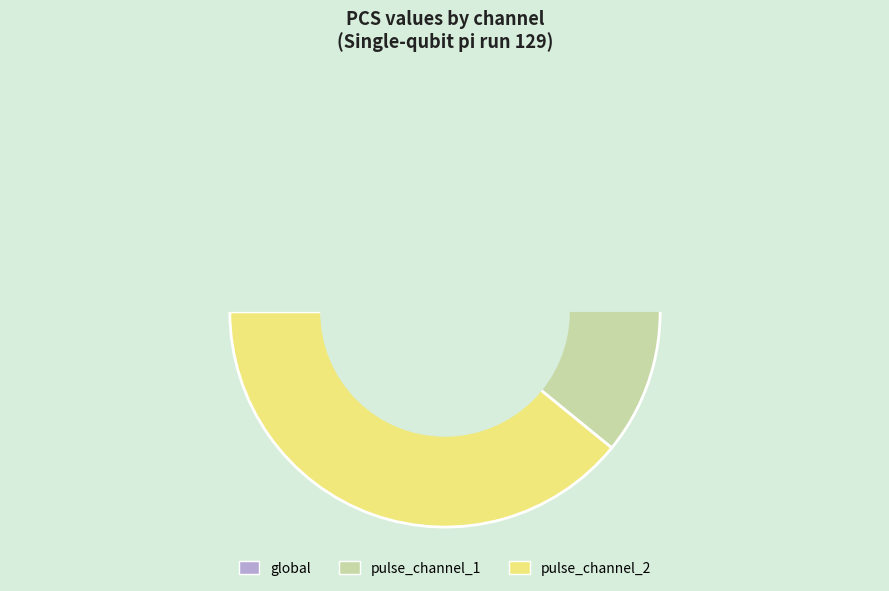

Is it true that global is 46% of the pie?

False